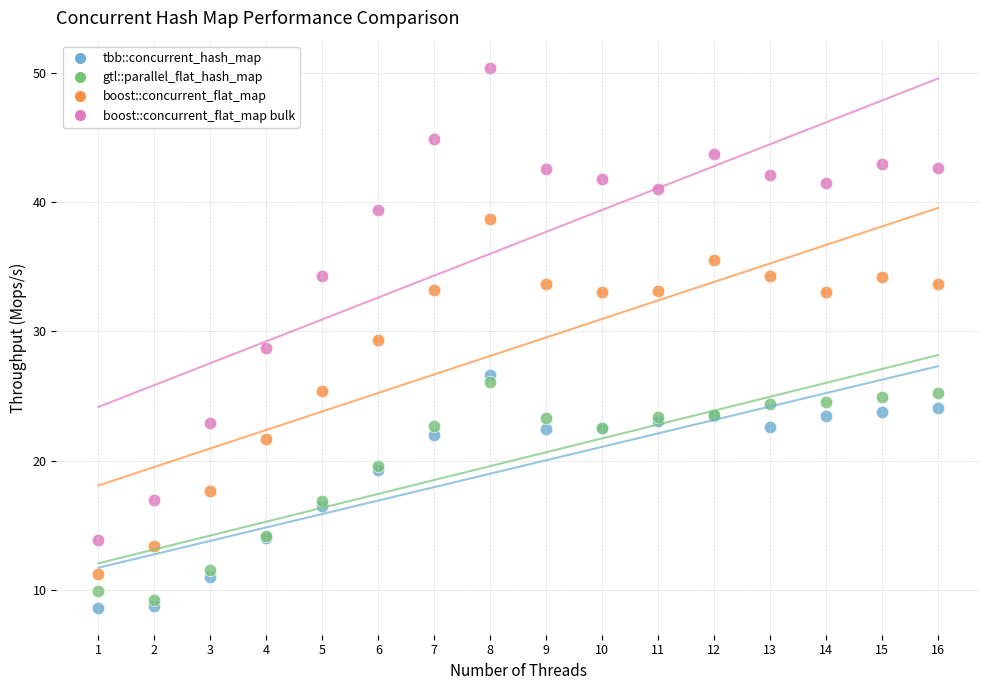

Which series has the largest Y range (max minus min)?

boost::concurrent_flat_map bulk